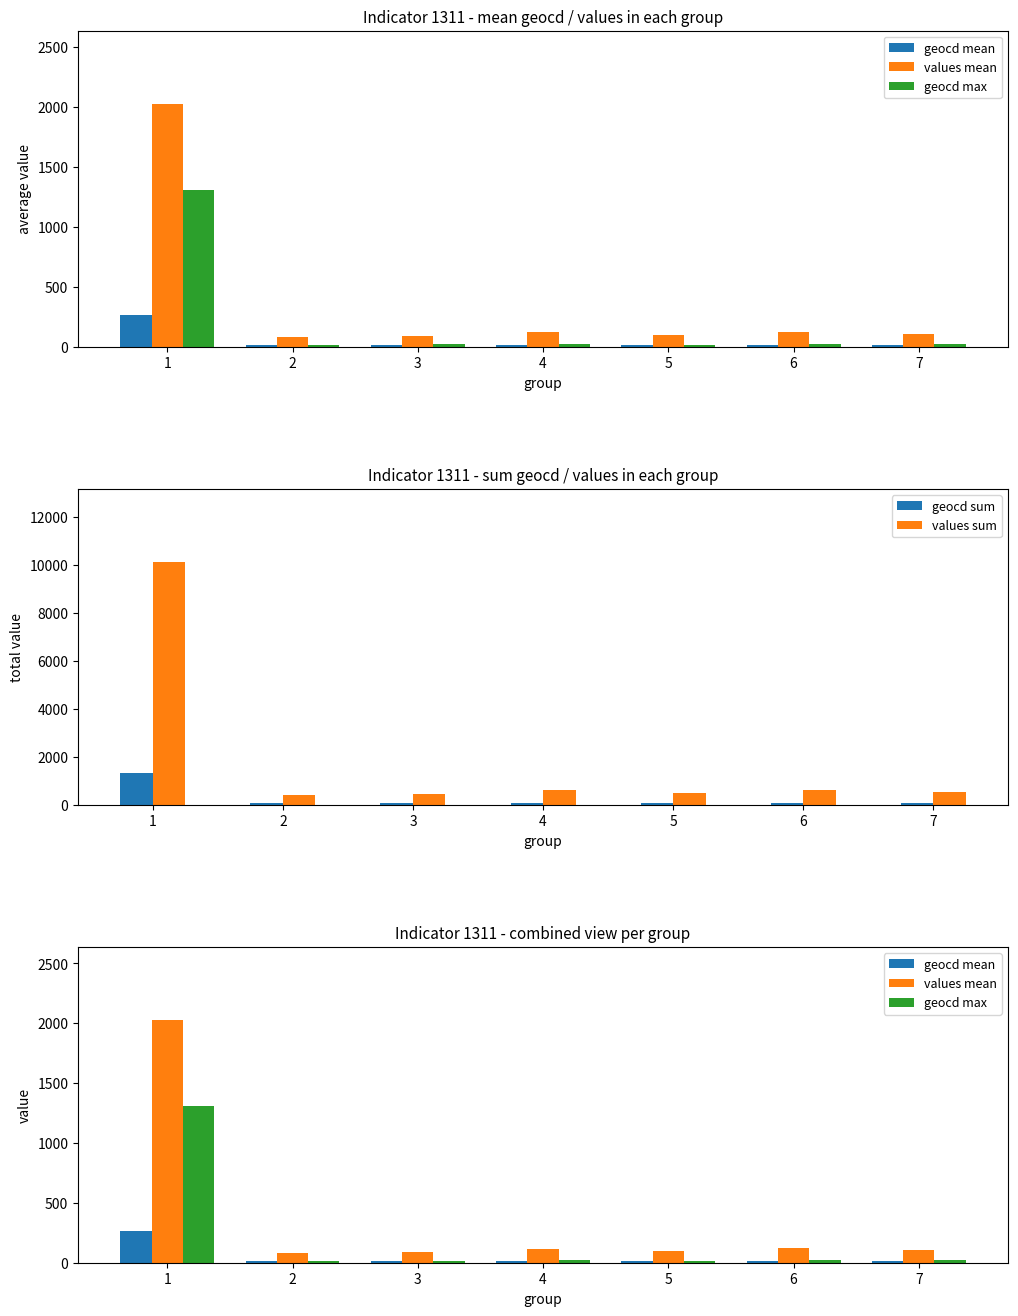

Reading left to right, transcribe all the data shown in this chart.

geocd mean: 266.2	11.0	11.4	15.6	13.0	16.4	14.0
values mean: 2030.0	83.6	86.8	118.6	98.6	124.6	106.4
geocd max: 1306.0	14.0	18.0	21.0	17.0	23.0	20.0
geocd sum: 1331.0	55.0	57.0	78.0	65.0	82.0	70.0
values sum: 10150.0	418.0	434.0	593.0	493.0	623.0	532.0